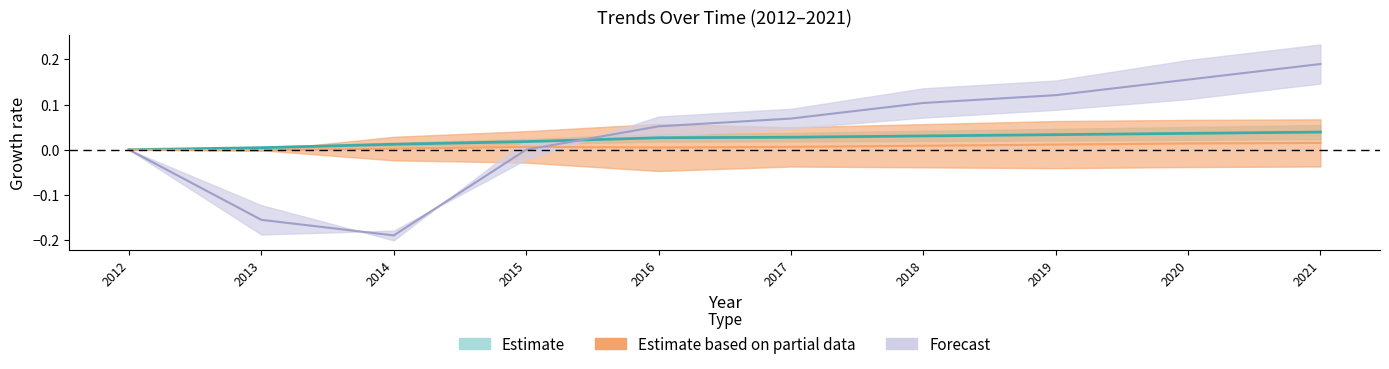

How many lines are shown in the chart?

3